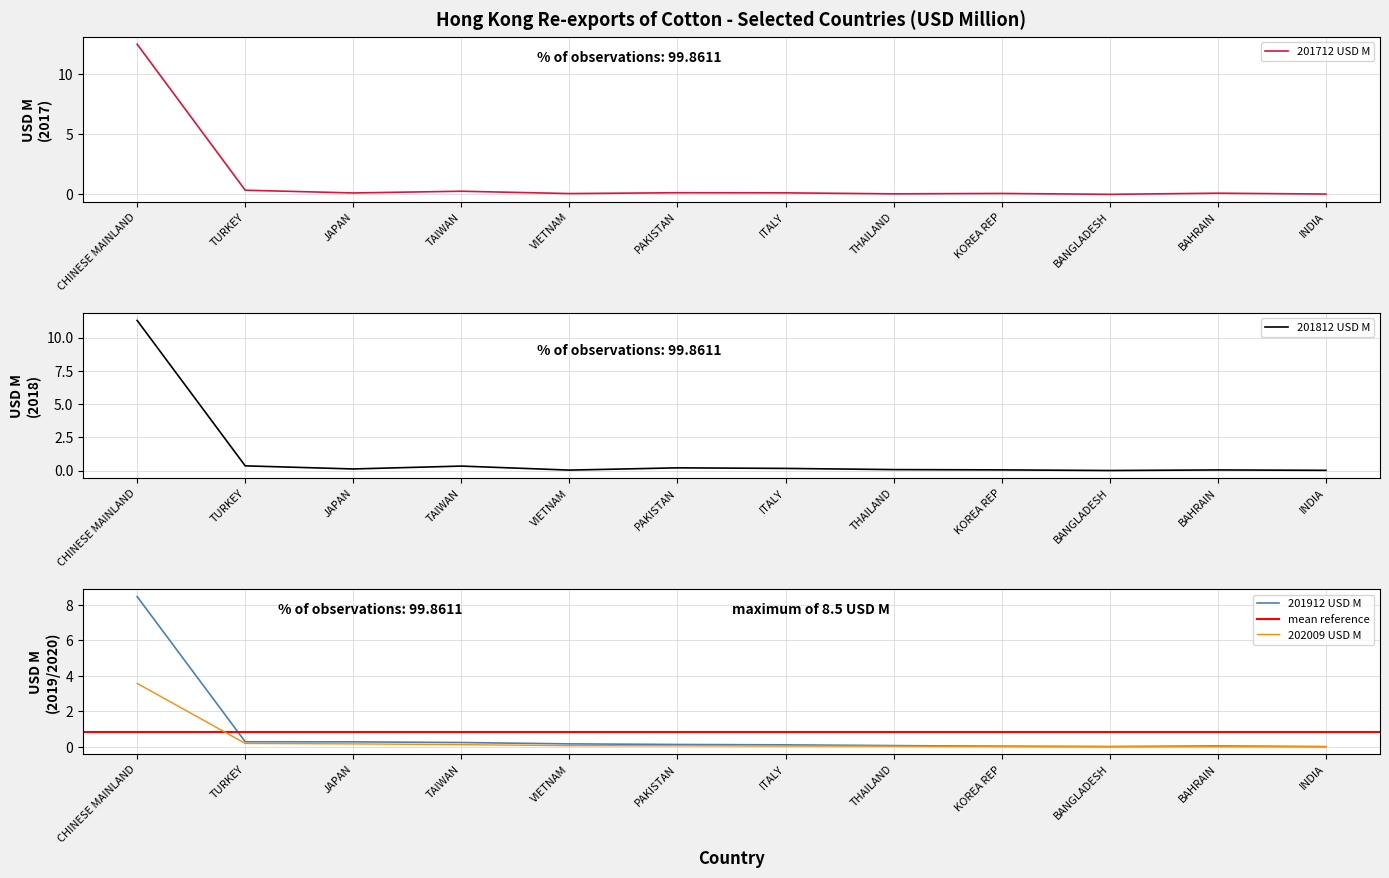

What is the label of the 12th point from the right?

CHINESE MAINLAND